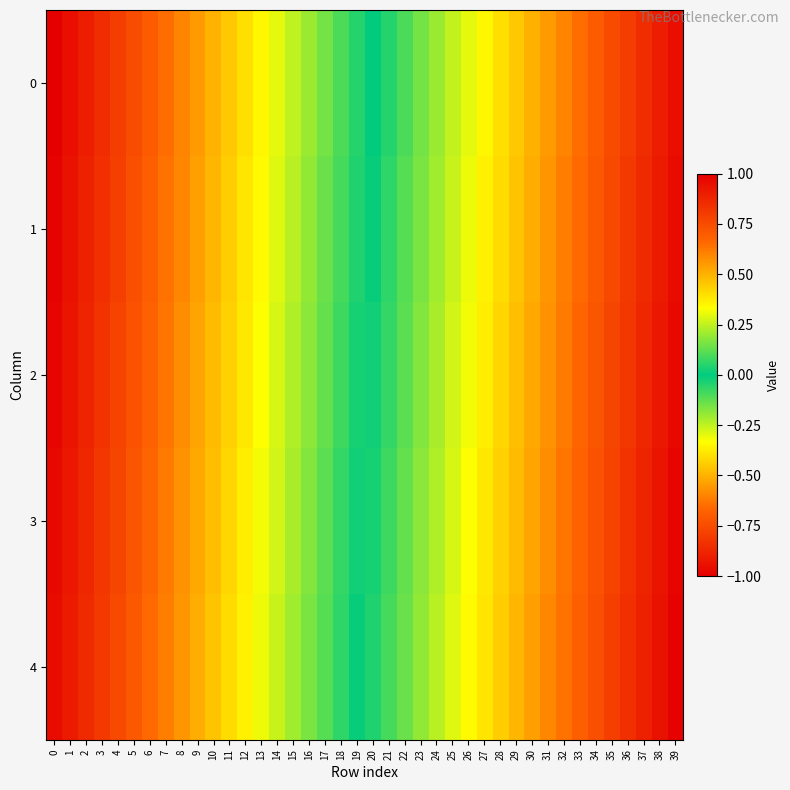

How many data points does each series have?

40